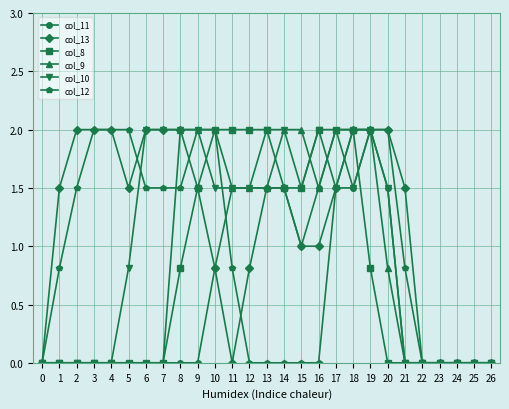

Reading left to right, list all the values displayed in this chart.

col_11: 0.0	0.0	0.0	0.0	0.0	0.0	0.0	0.0	0.0	0.0	0.8	1.5	1.5	1.5	1.5	1.0	1.5	2.0	1.5	2.0	1.5	0.0	0.0	0.0	0.0	0.0	0.0
col_13: 0.0	1.5	2.0	2.0	2.0	1.5	2.0	2.0	2.0	1.5	0.8	0.0	0.8	1.5	1.5	1.0	1.0	1.5	2.0	2.0	2.0	1.5	0.0	0.0	0.0	0.0	0.0
col_8: 0.0	0.0	0.0	0.0	0.0	0.0	0.0	0.0	0.8	1.5	2.0	2.0	2.0	2.0	1.5	1.5	2.0	2.0	2.0	0.8	0.0	0.0	0.0	0.0	0.0	0.0	0.0
col_9: 0.0	0.0	0.0	0.0	0.0	0.0	0.0	0.0	2.0	2.0	2.0	1.5	1.5	1.5	2.0	2.0	1.5	2.0	2.0	2.0	0.8	0.0	0.0	0.0	0.0	0.0	0.0
col_10: 0.0	0.0	0.0	0.0	0.0	0.8	2.0	2.0	2.0	2.0	1.5	1.5	1.5	2.0	2.0	1.5	2.0	1.5	1.5	2.0	1.5	0.0	0.0	0.0	0.0	0.0	0.0
col_12: 0.0	0.8	1.5	2.0	2.0	2.0	1.5	1.5	1.5	2.0	2.0	0.8	0.0	0.0	0.0	0.0	0.0	1.5	2.0	2.0	2.0	0.8	0.0	0.0	0.0	0.0	0.0